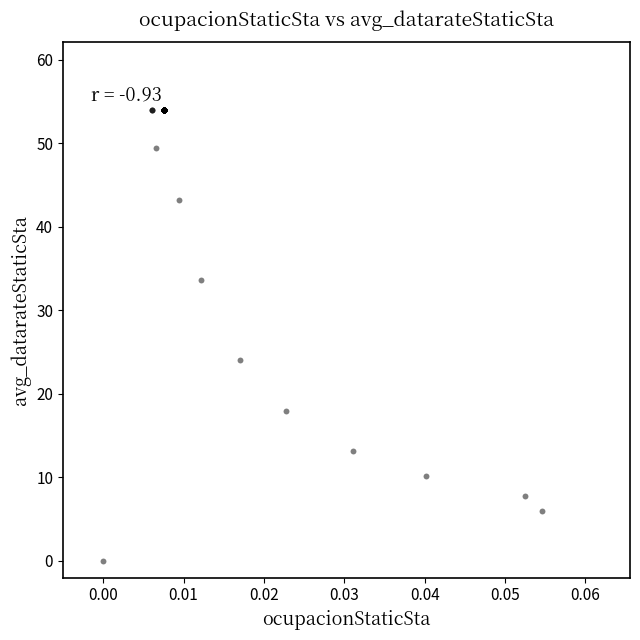

What Y value in the scatter plot is closest to 27?

24.0